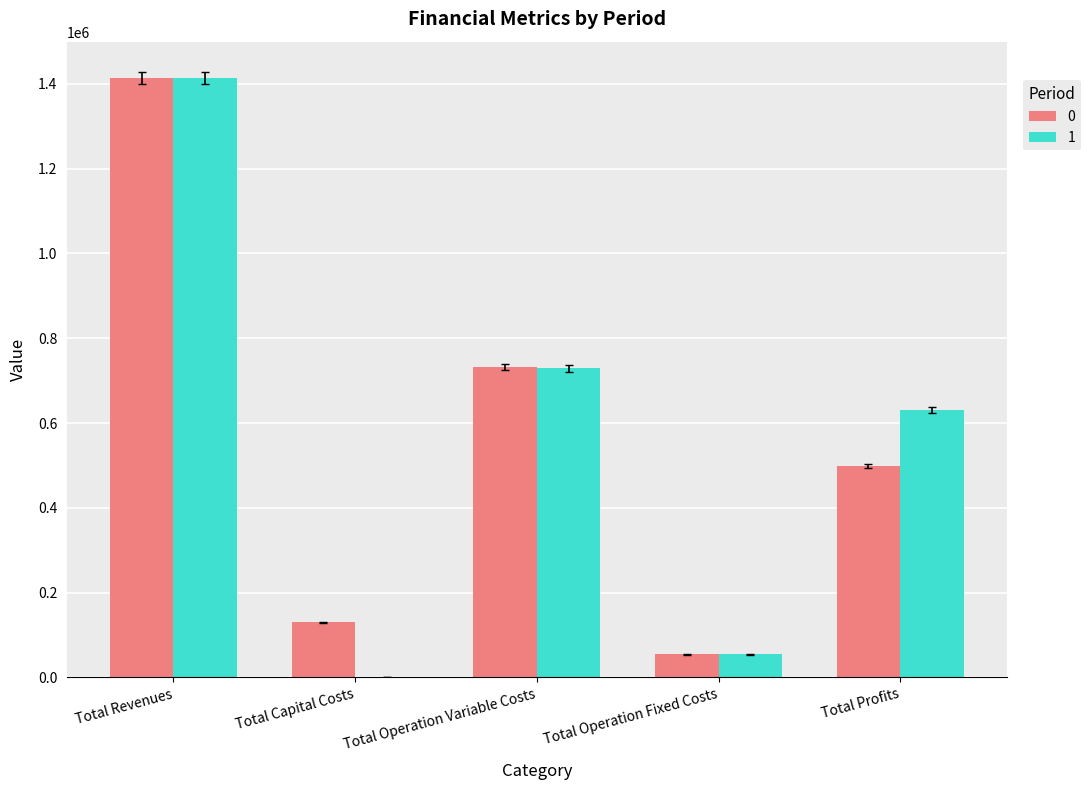

What is the total value across all series at Total Operation Fixed Costs?

109051.1